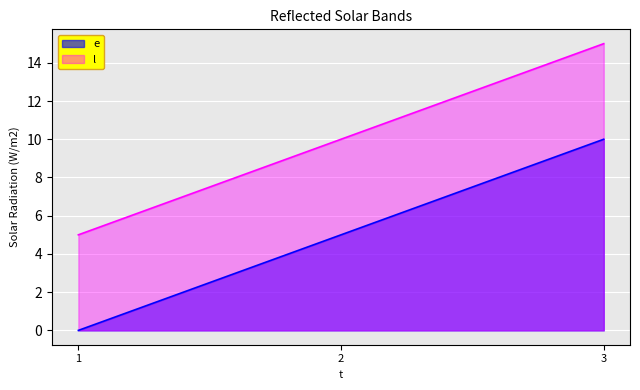

Where is l nearest to the value 10?

2